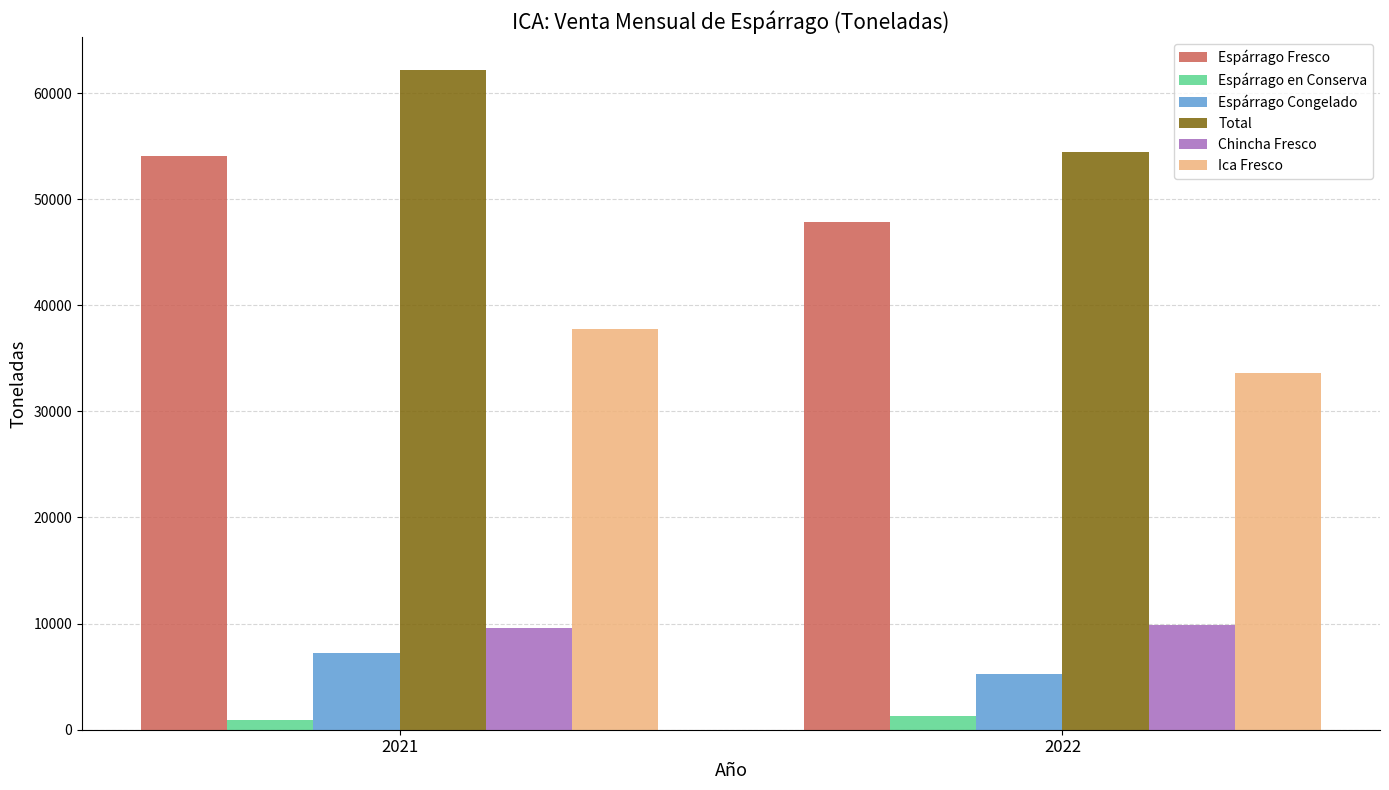

The value of Chincha Fresco at 2021 is 13812.5. True or false?

False